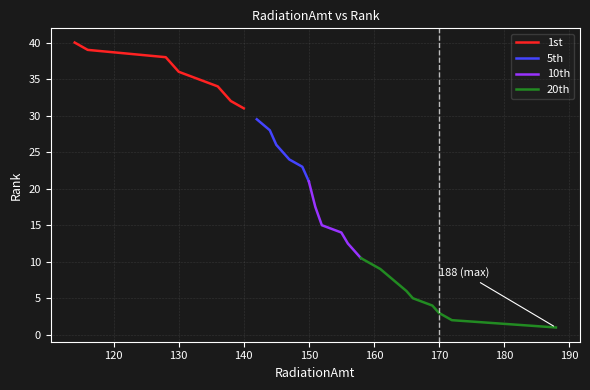

True or false: 1st has a value of 23 at 130.

False